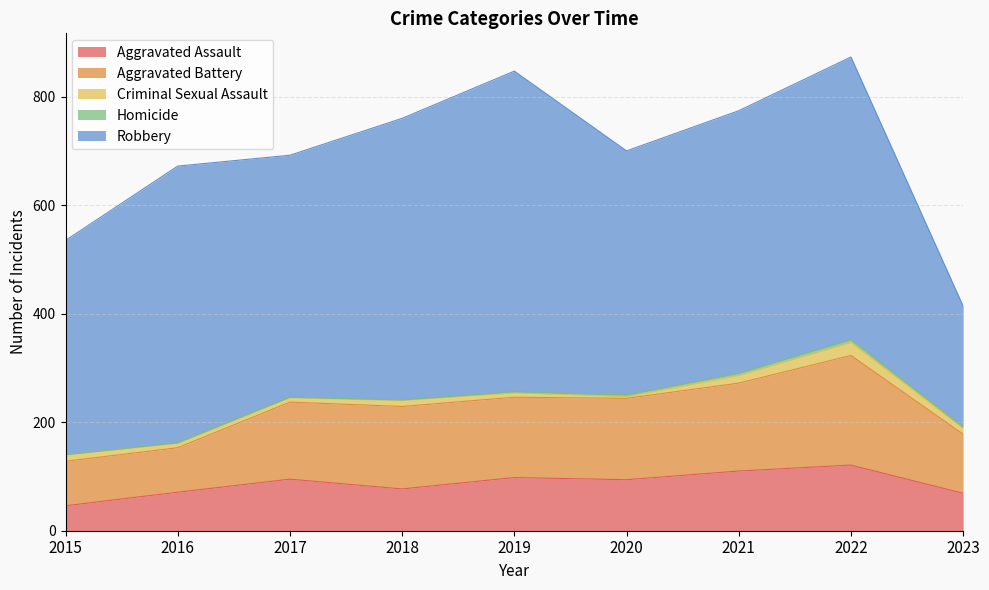

How many interior local peaks does the Homicide series have?

1